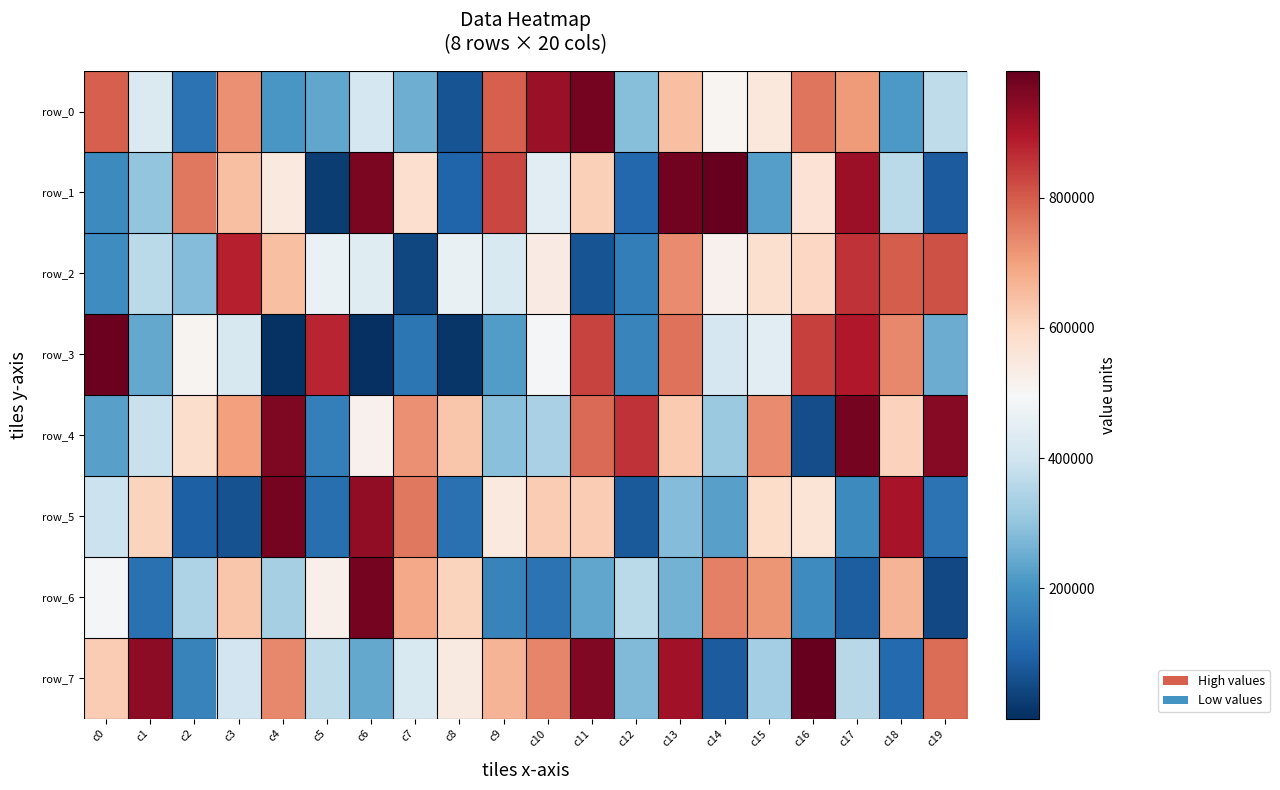

How many values in the row_0 series are below 508517?

10